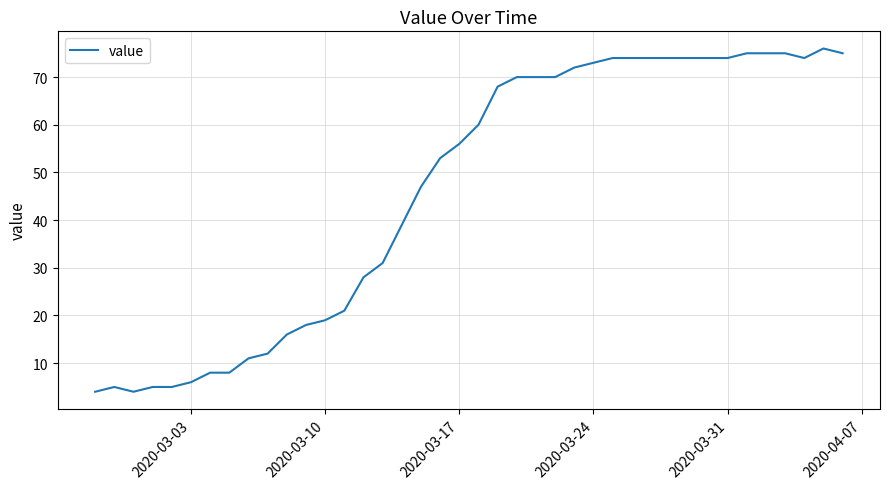

What is the greatest value displayed?

76